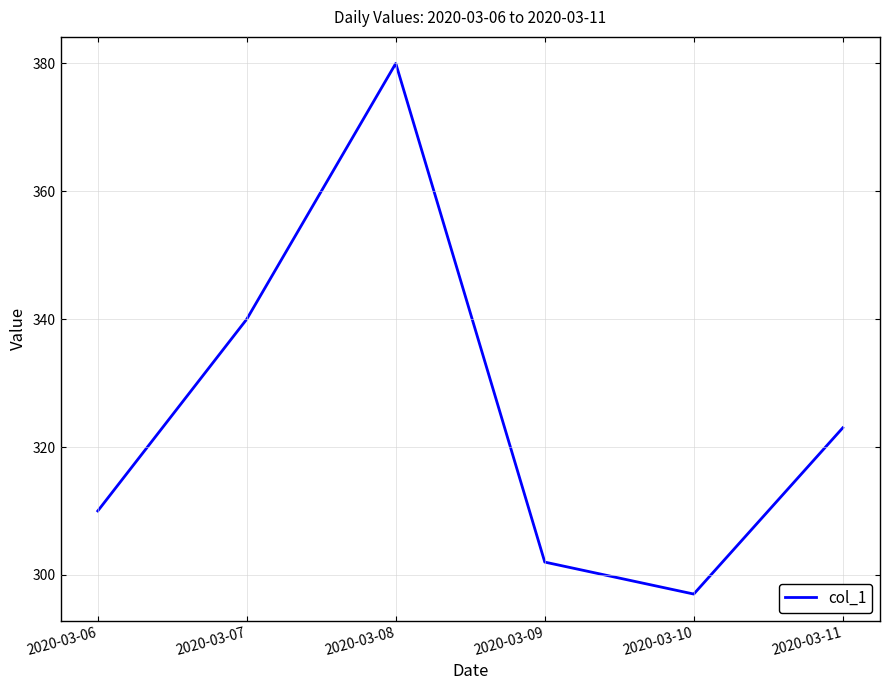

Rank the categories by value from highest to lowest.

2020-03-08, 2020-03-07, 2020-03-11, 2020-03-06, 2020-03-09, 2020-03-10